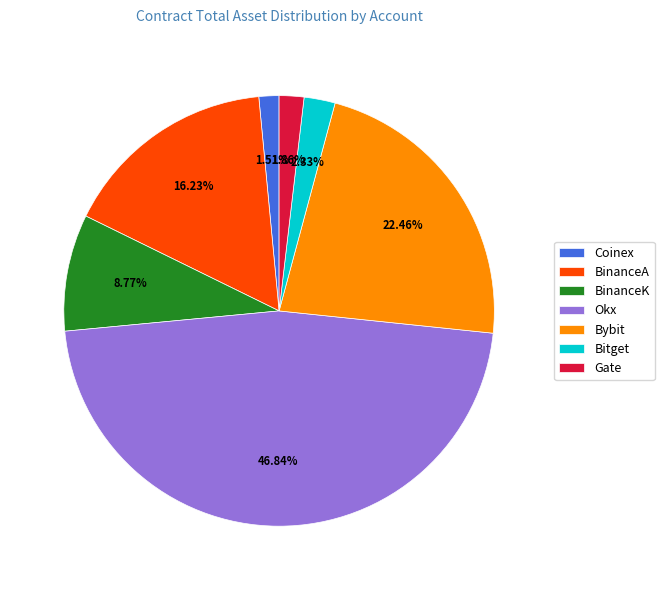

Is there a majority slice in this chart?

No